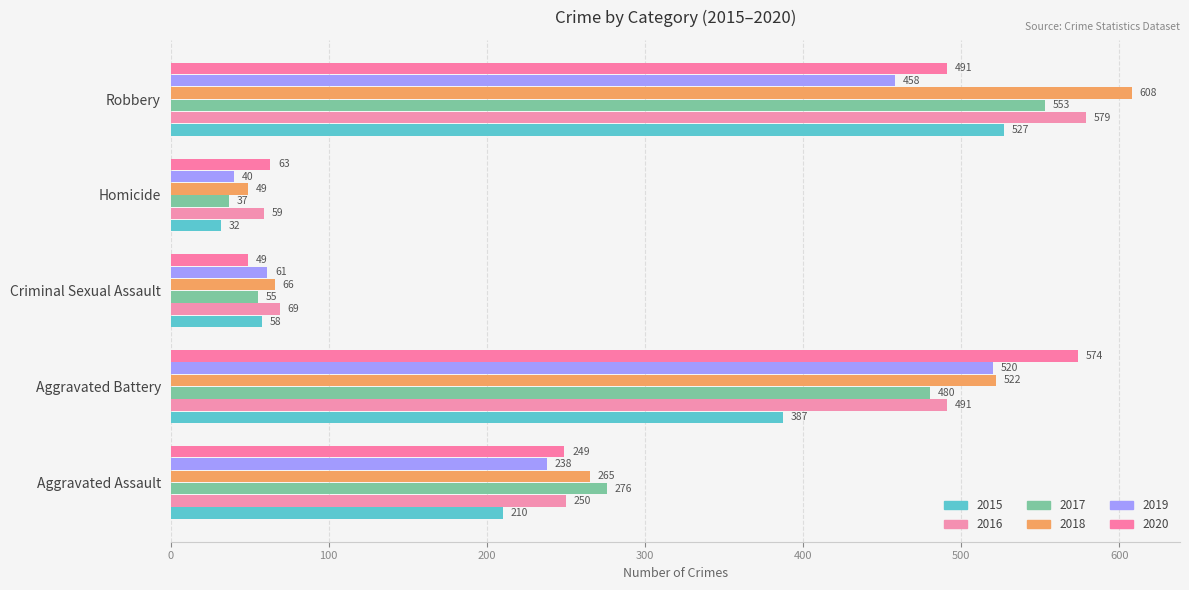

Which category has the lowest value across all series?

Homicide